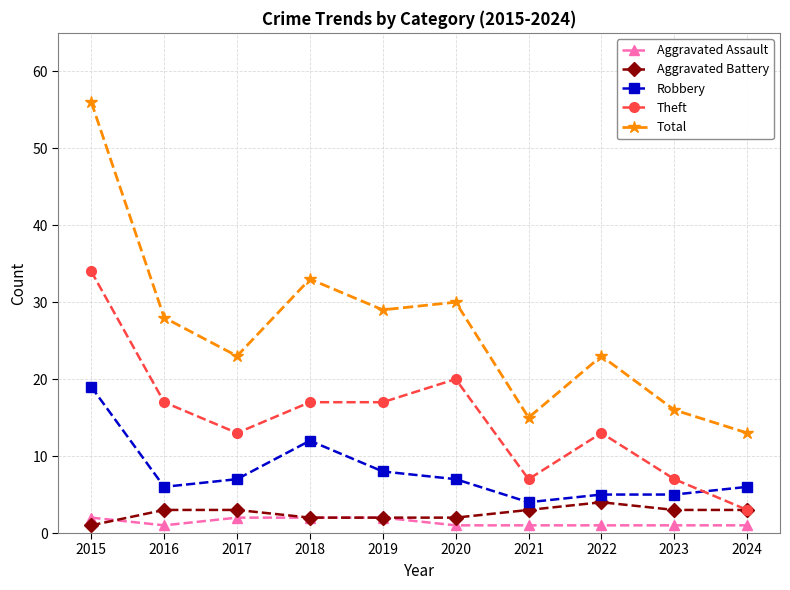

At which category is the sum across all series the highest?

2015